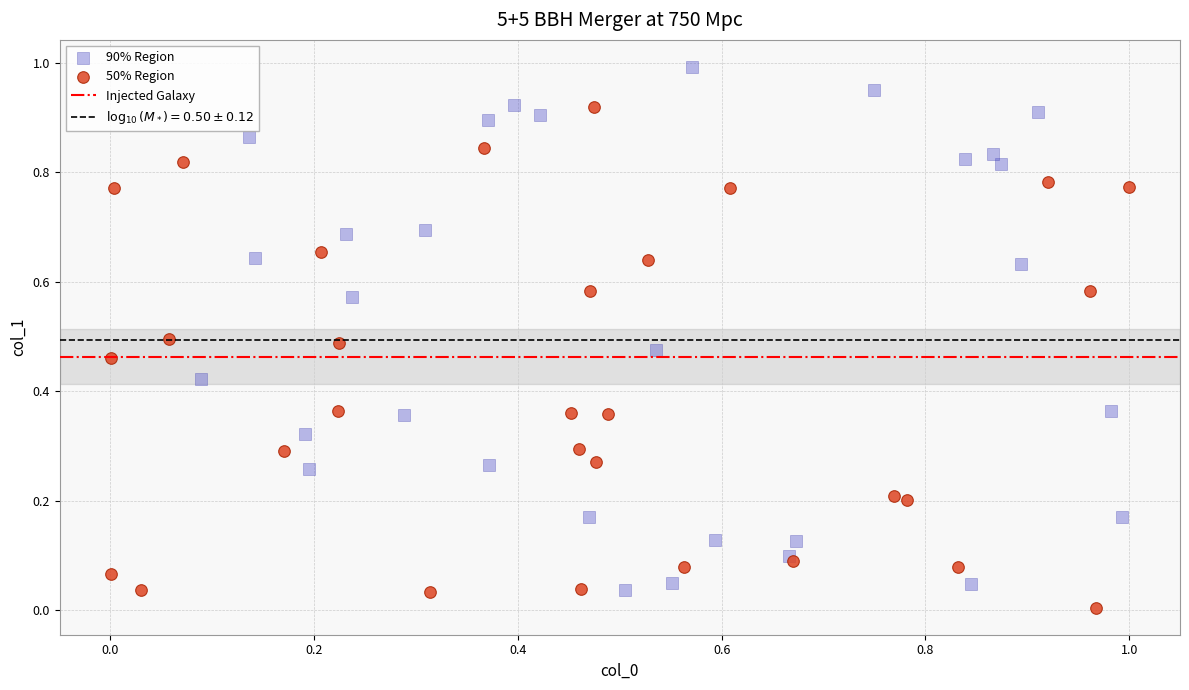

Which series contains the highest Y value?

90% Region